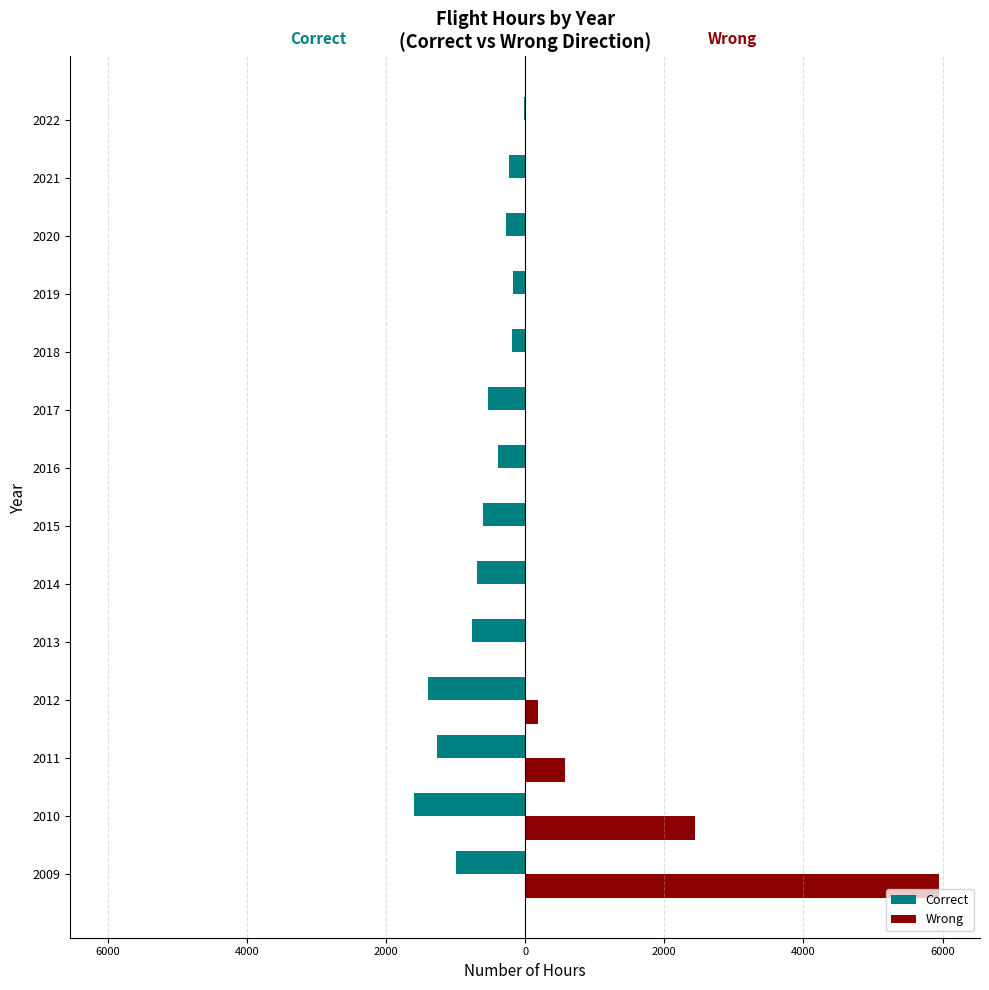

What is the difference between the maximum and second lowest values in the Correct series?

1373.8